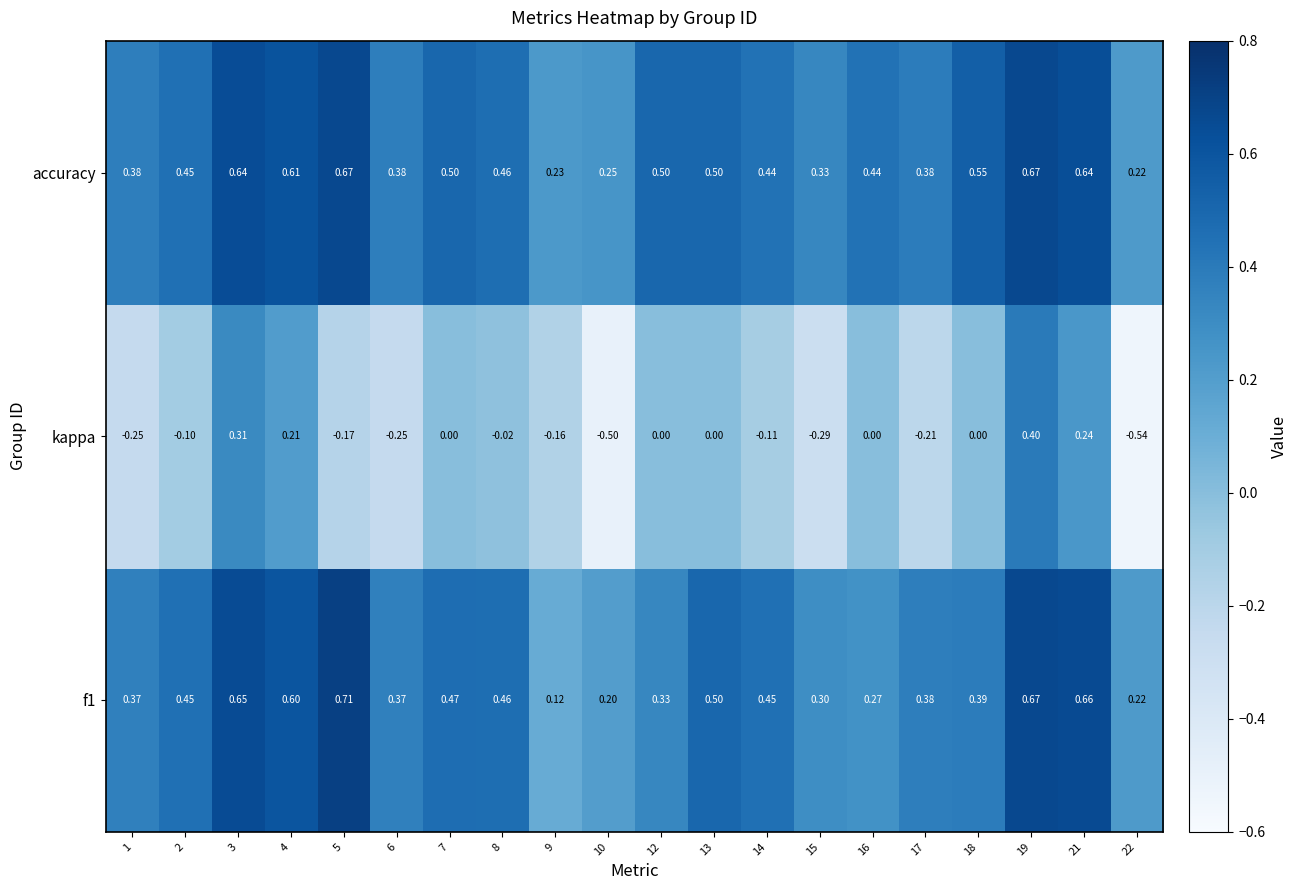

Which series has the widest spread of values?

kappa